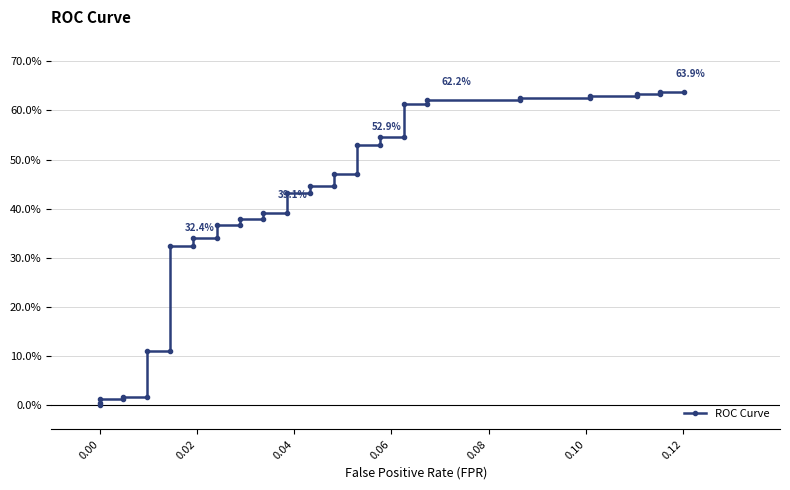

What is the difference between the maximum and minimum values?

0.6